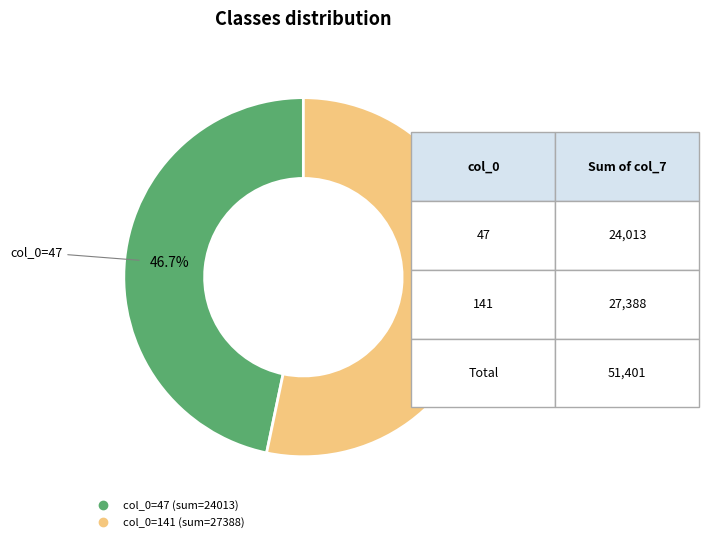

Does any single category account for the majority?

Yes